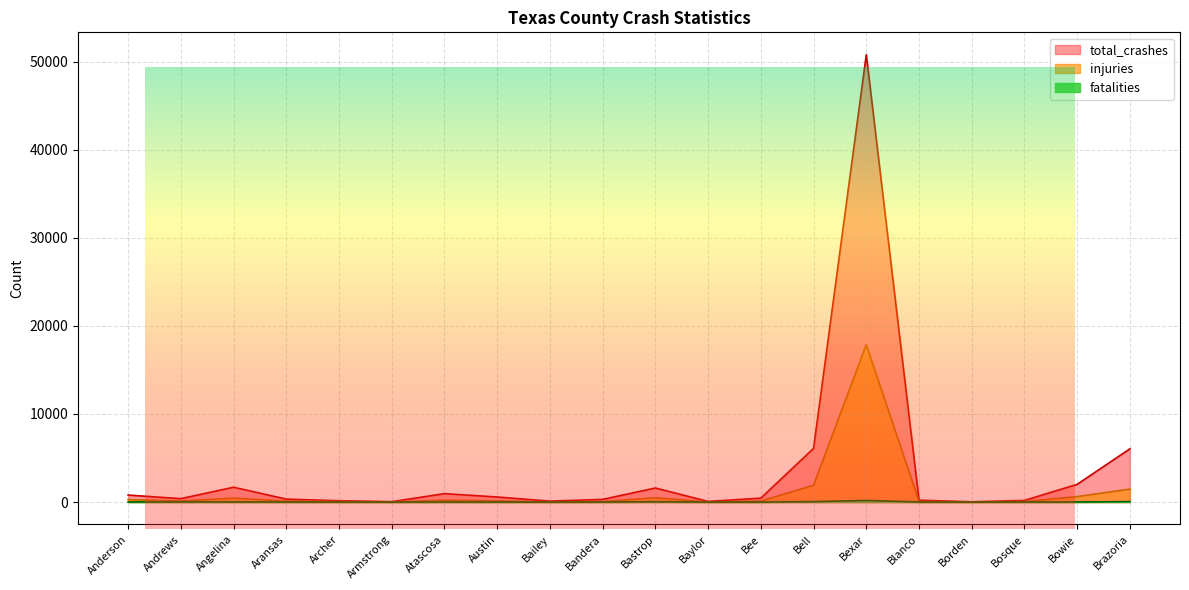

List the series in order of their overall mean, lowest first.

fatalities, injuries, total_crashes